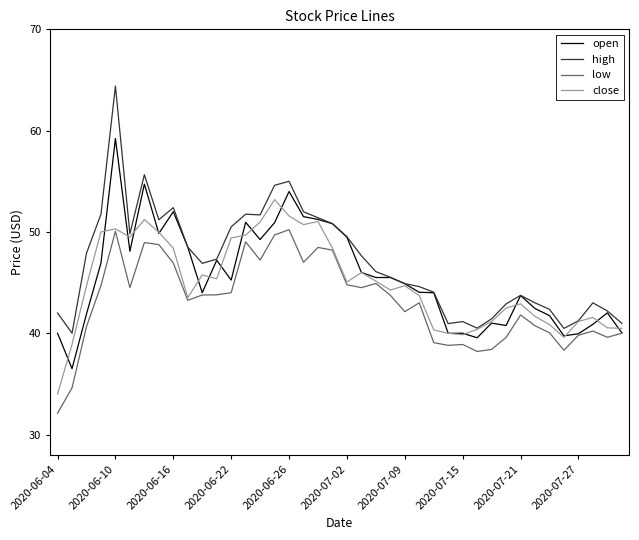

What are all the series names shown in the legend?

open, high, low, close